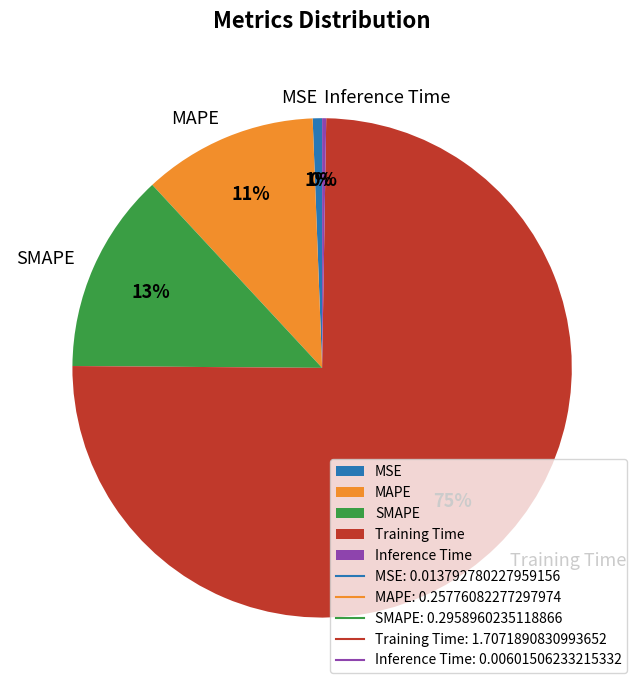

Which slice is the largest?

Training Time